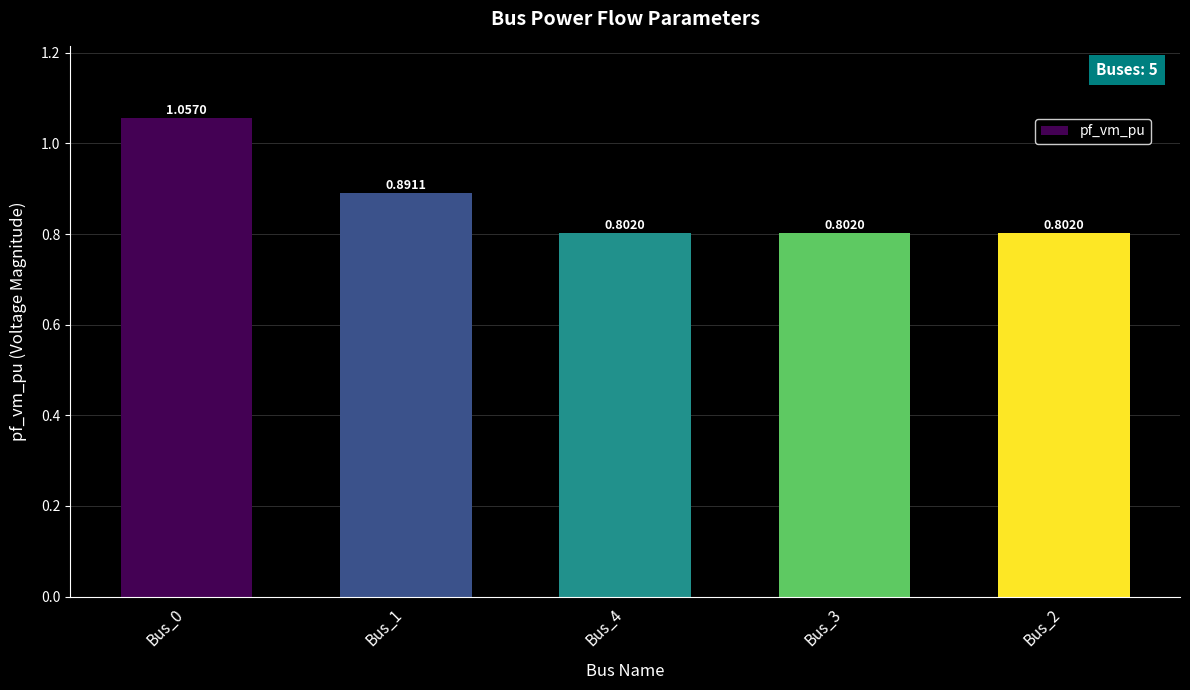

At which category does the chart reach its peak across all series?

Bus_0